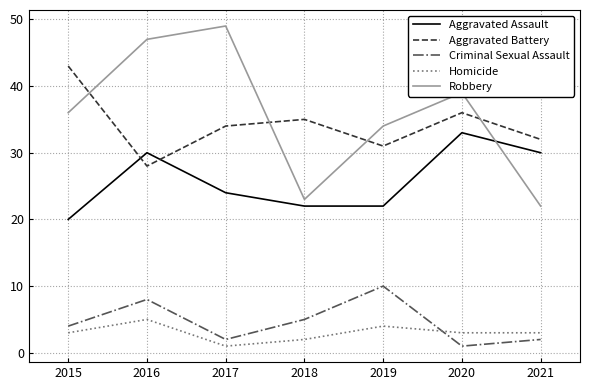

Rank the series by their maximum value, from lowest to highest.

Homicide, Criminal Sexual Assault, Aggravated Assault, Aggravated Battery, Robbery